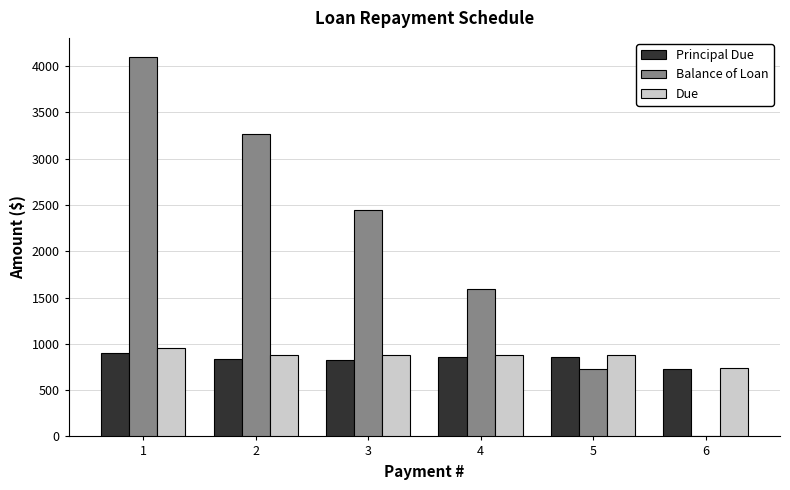

What is the maximum value for Balance of Loan?

4101.0